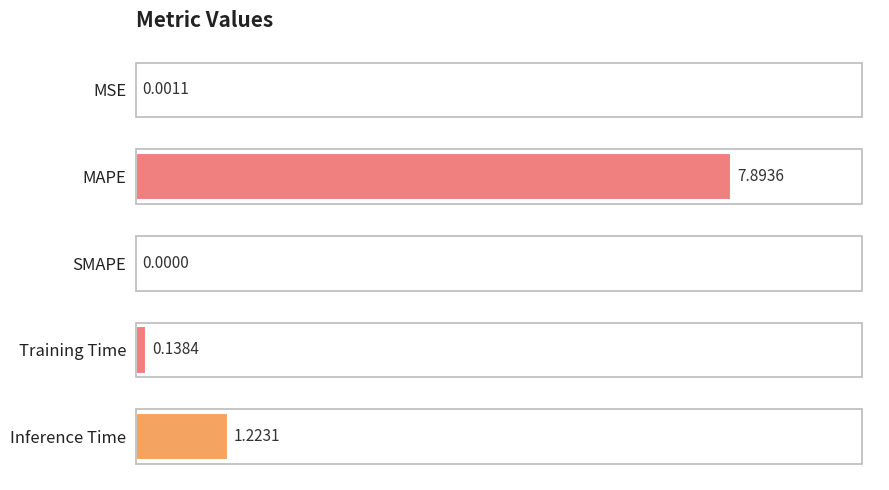

What is the change in value from MAPE to Inference Time?

-6.7